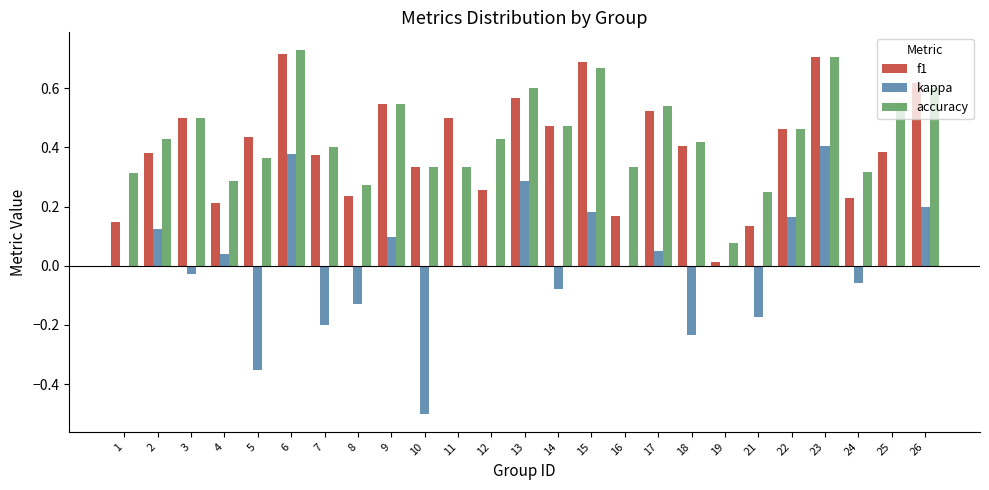

How many groups of bars are there?

25